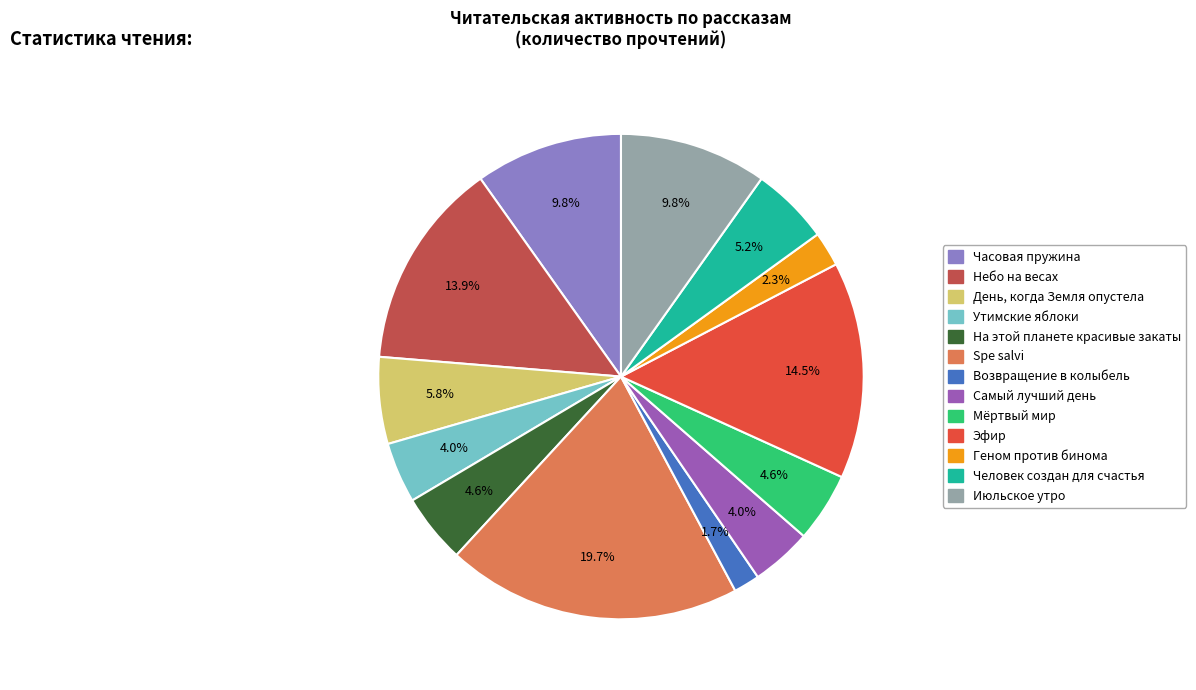

Count the number of slices in the pie.

13